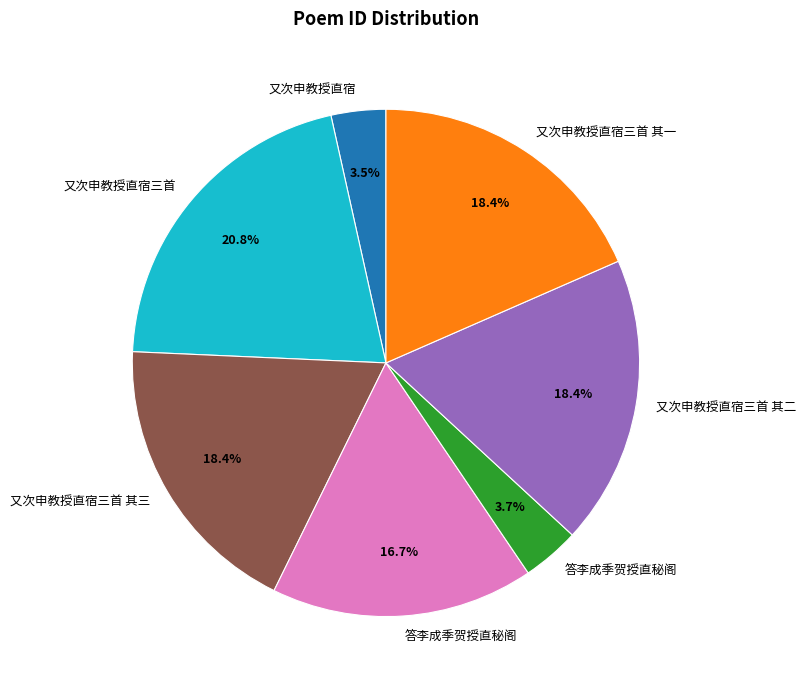

How many slices are in this pie chart?

7